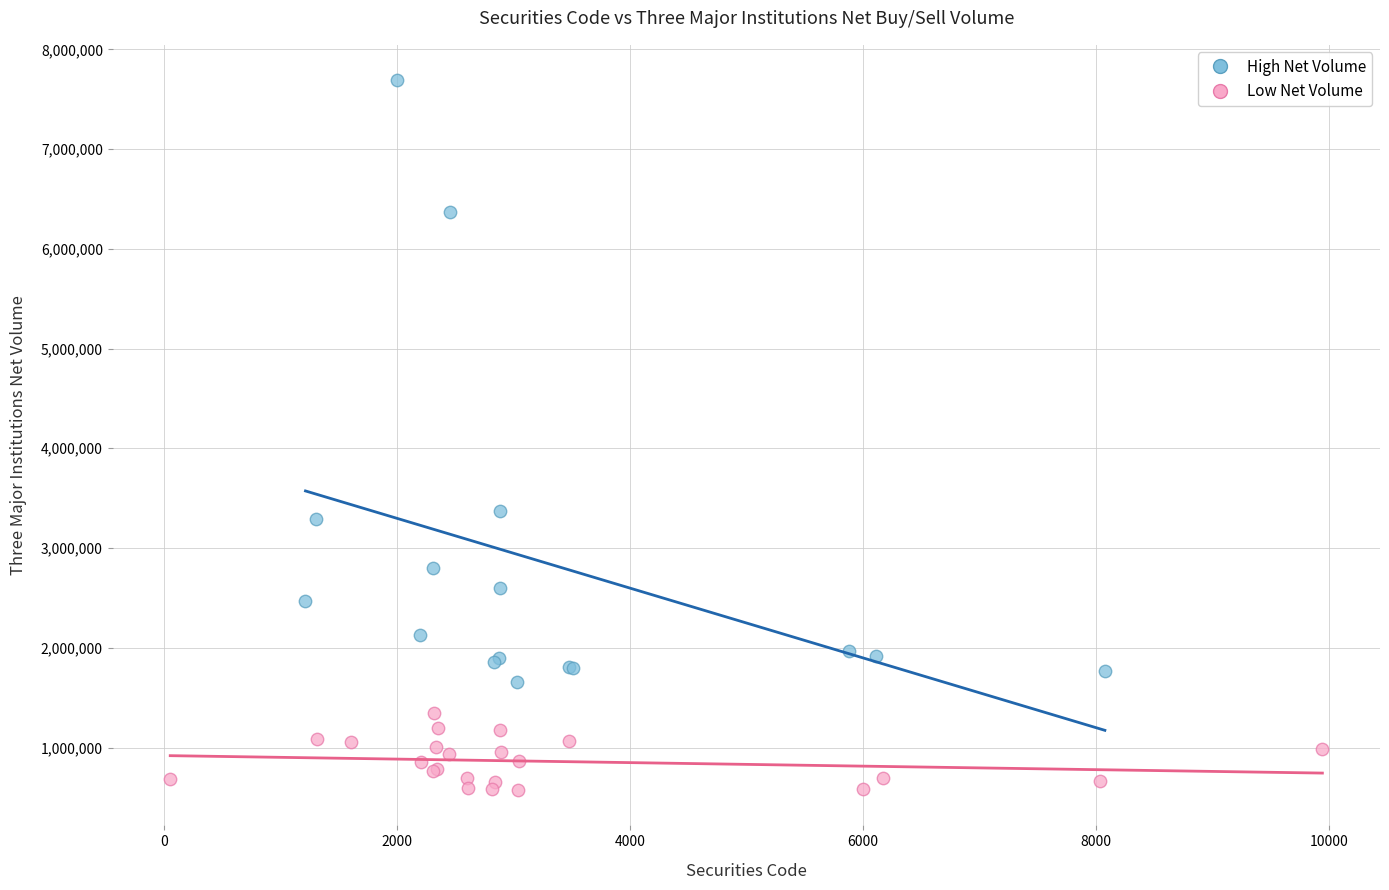

Which series has the largest Y range (max minus min)?

High Net Volume